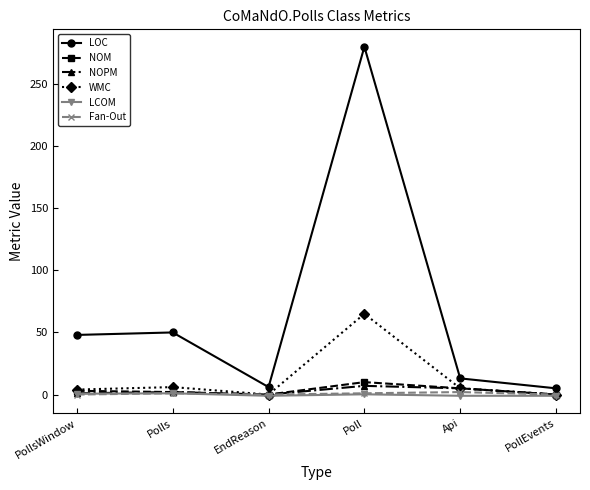

Which series has the largest total across all categories?

LOC